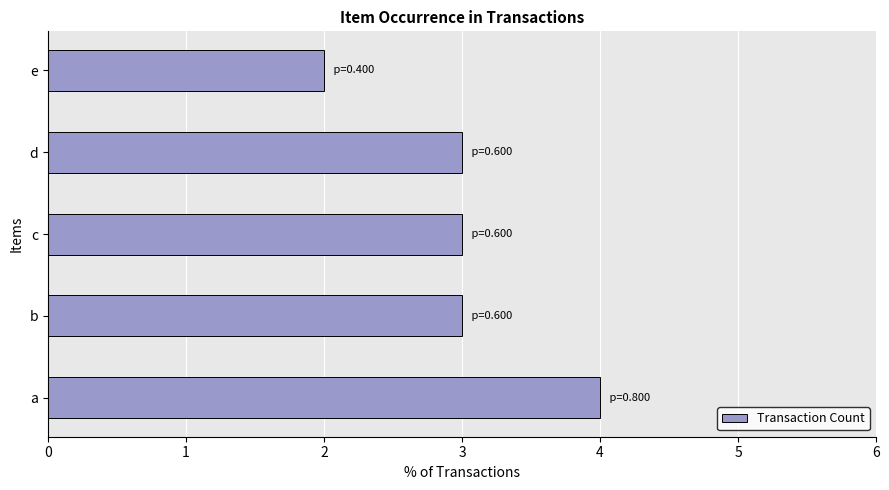

What value does the data have at c?

3